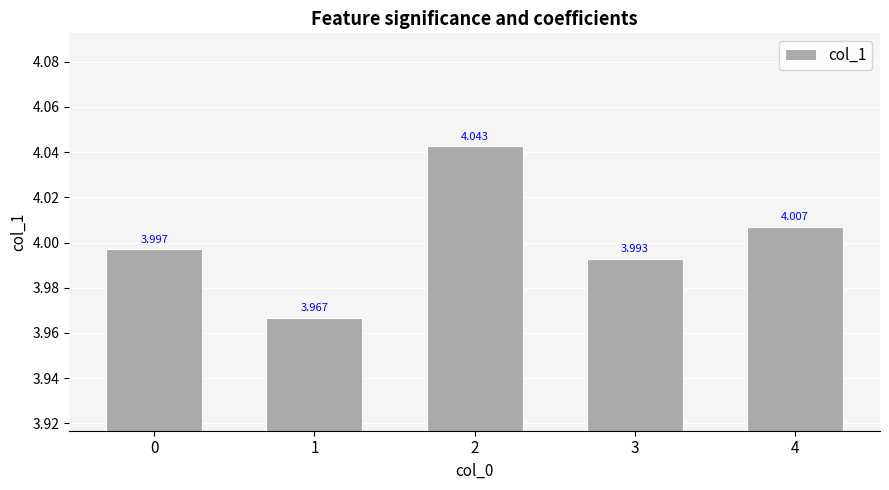

What is the average value?

4.0